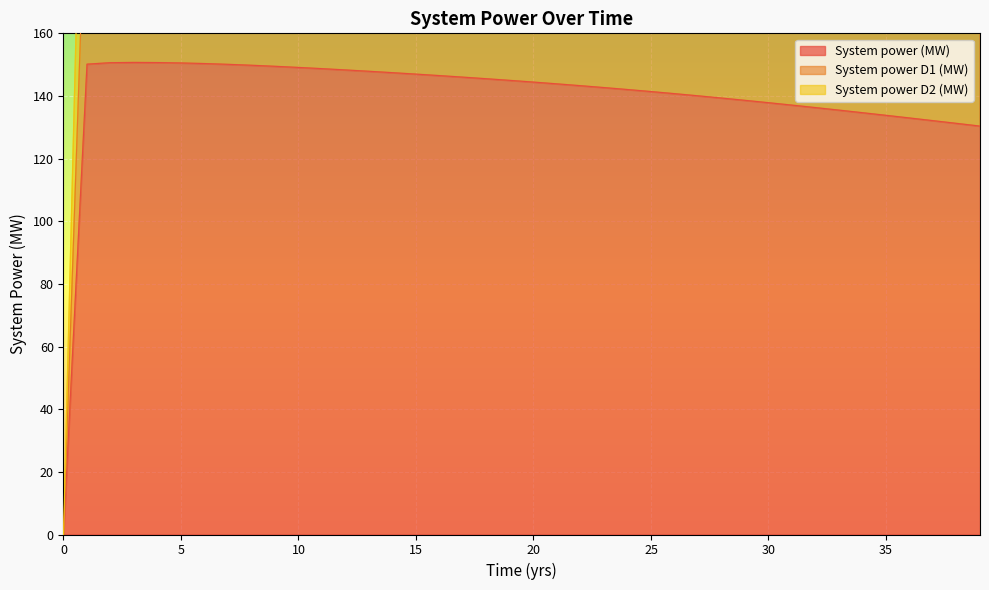

Rank the series at 29 from lowest to highest value.

System power (MW), System power D1 (MW), System power D2 (MW)